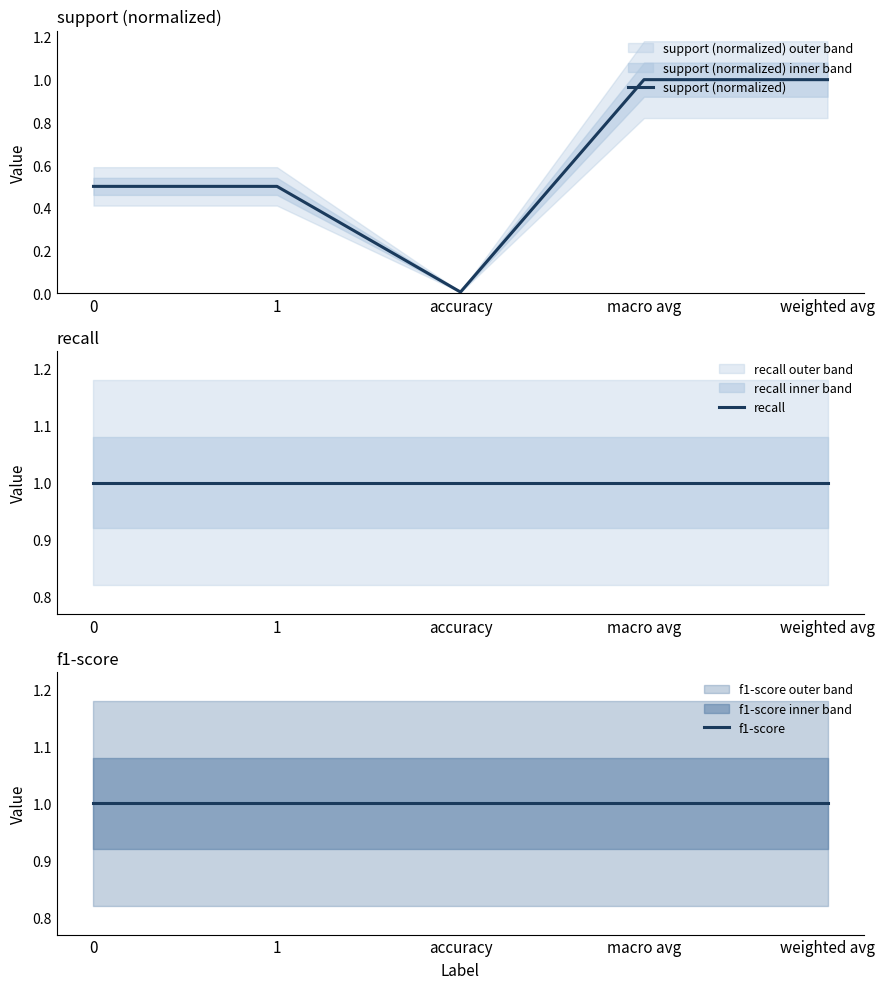

Does the chart display data point markers on the line(s)?

No